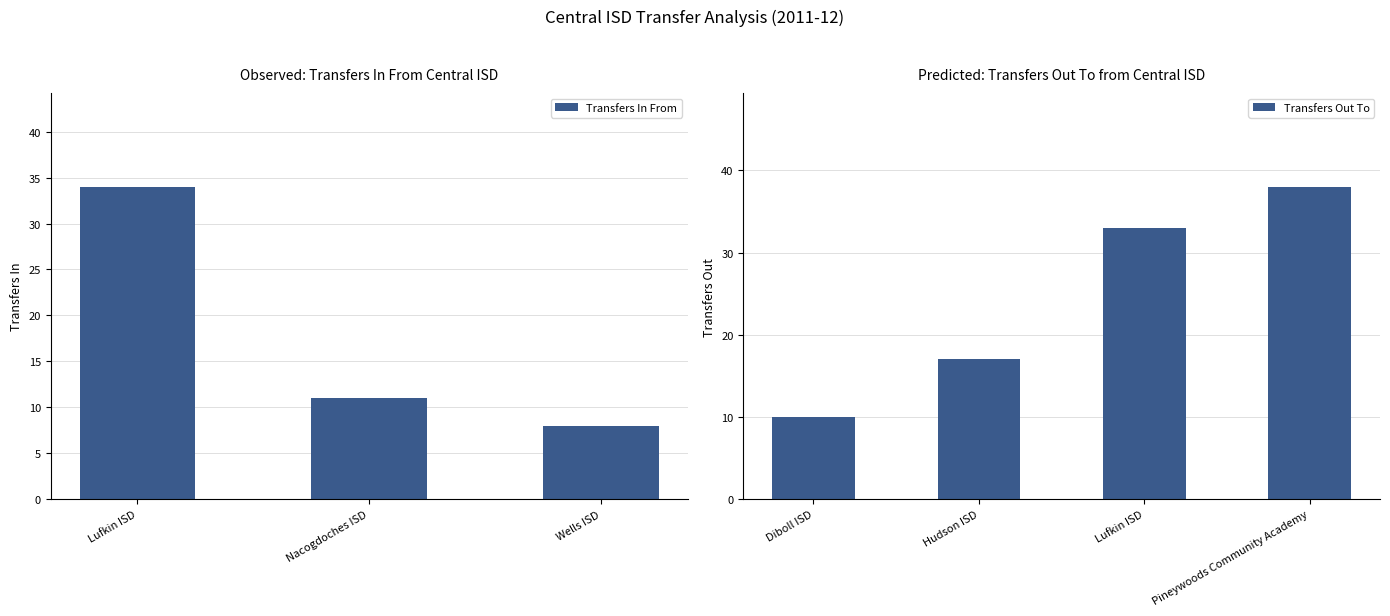

True or false: Transfers Out To has a value of 49 at Lufkin ISD.

False